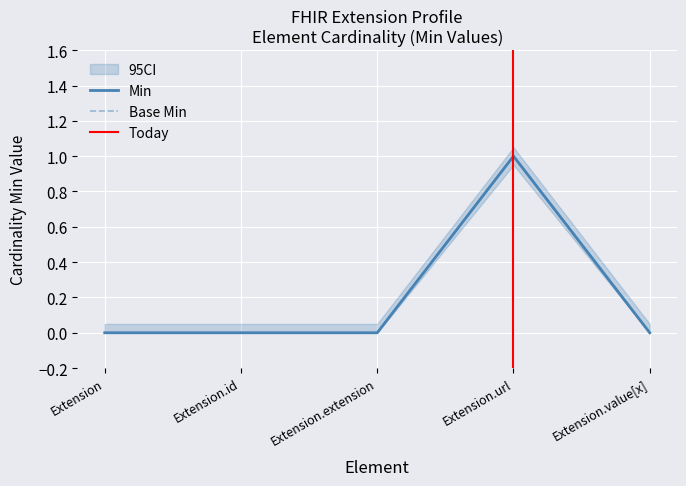

What is the maximum value for Min?

1